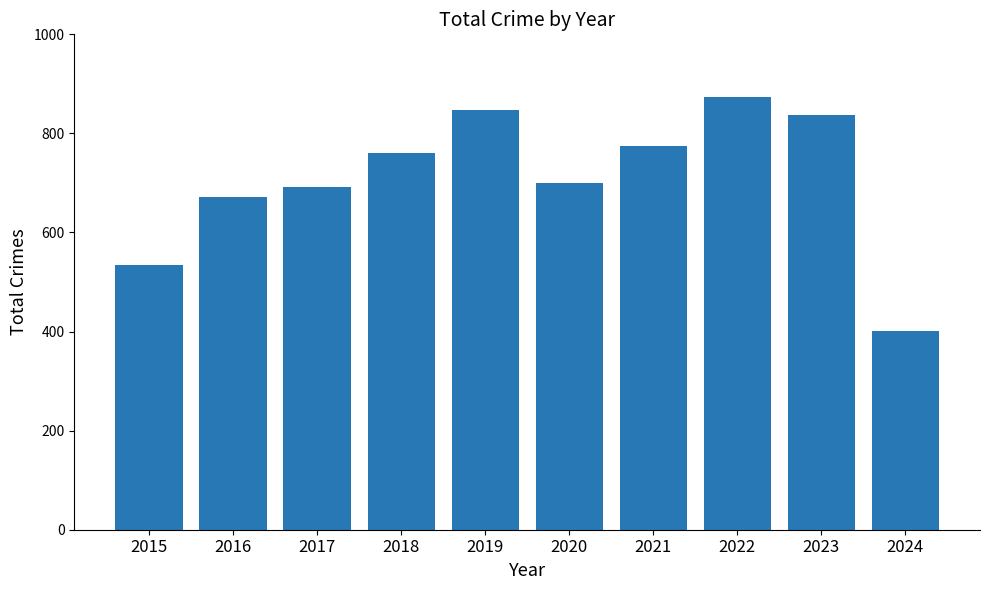

Are the bars grouped side by side (vs. stacked)?

No